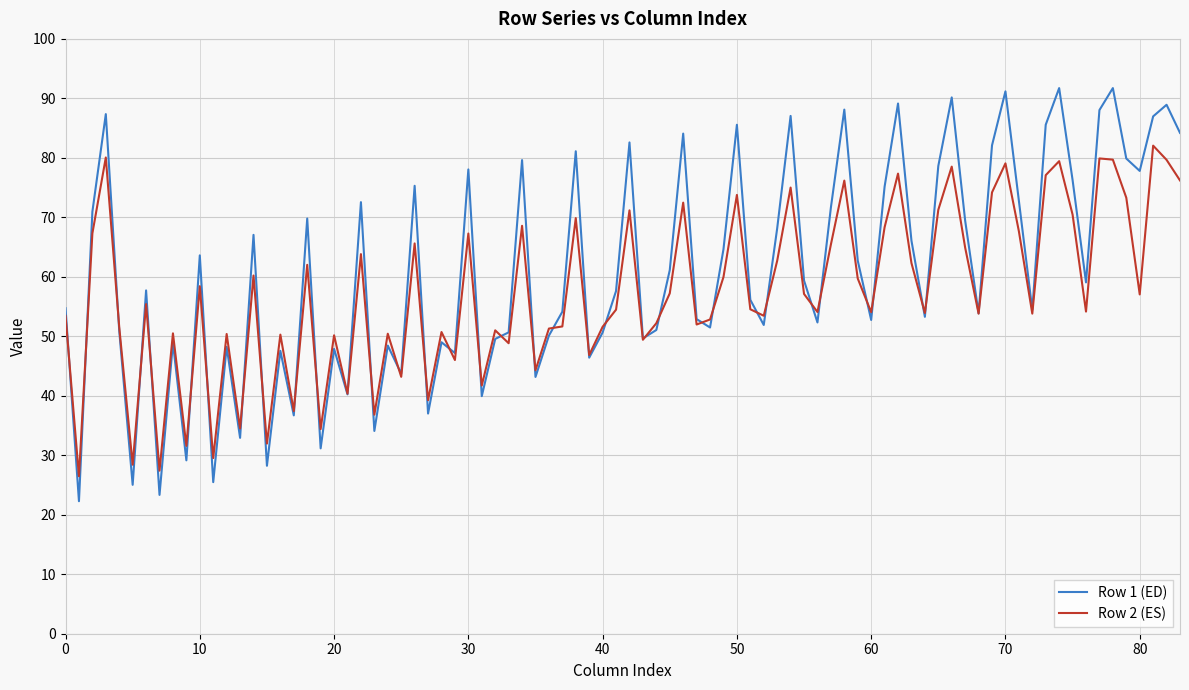

What is the minimum value for Row 1 (ED)?

22.3